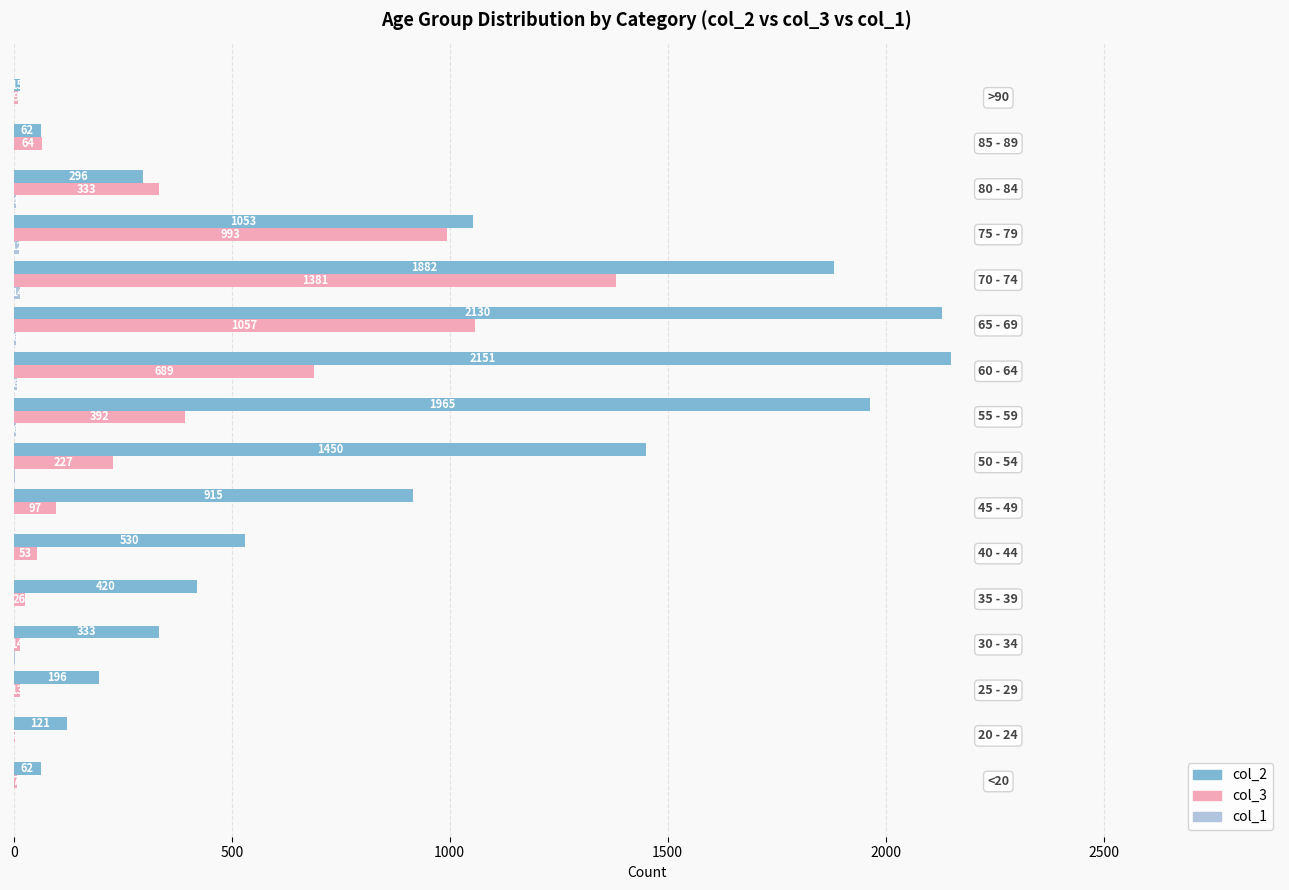

What is the maximum value shown in the chart?

2151